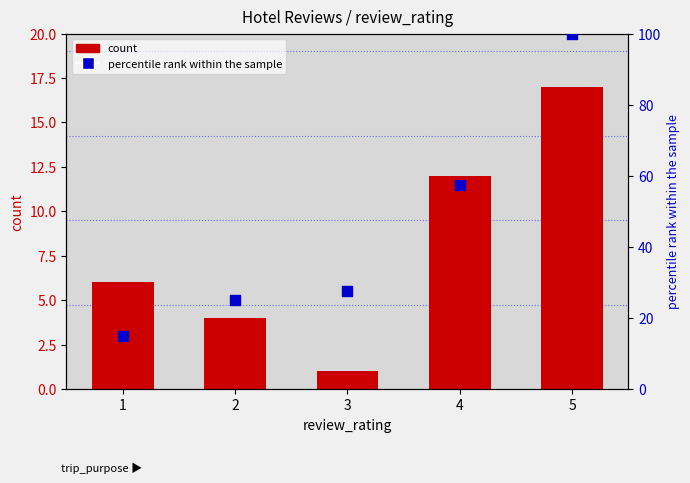

Which series reaches the minimum Y coordinate?

count